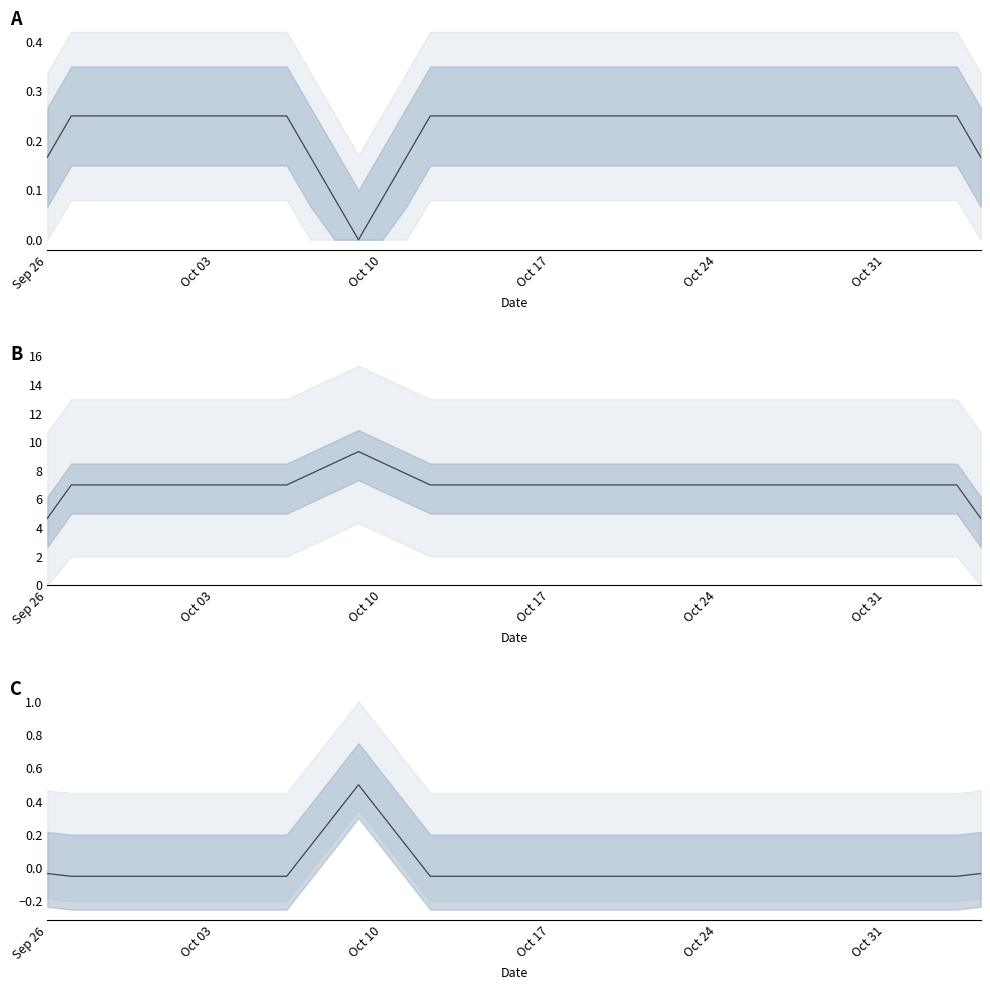

How many data points are less than 0?

35